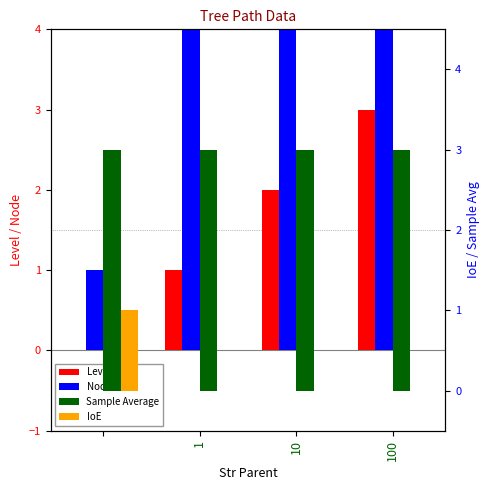

Which series has the widest spread of values?

Node